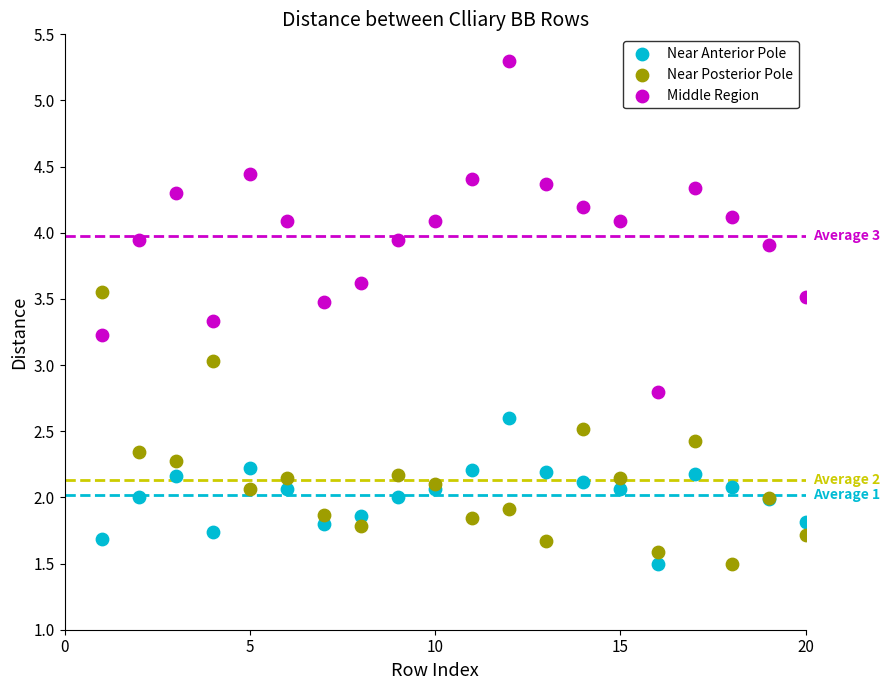

Which series contains the highest Y value?

Middle Region